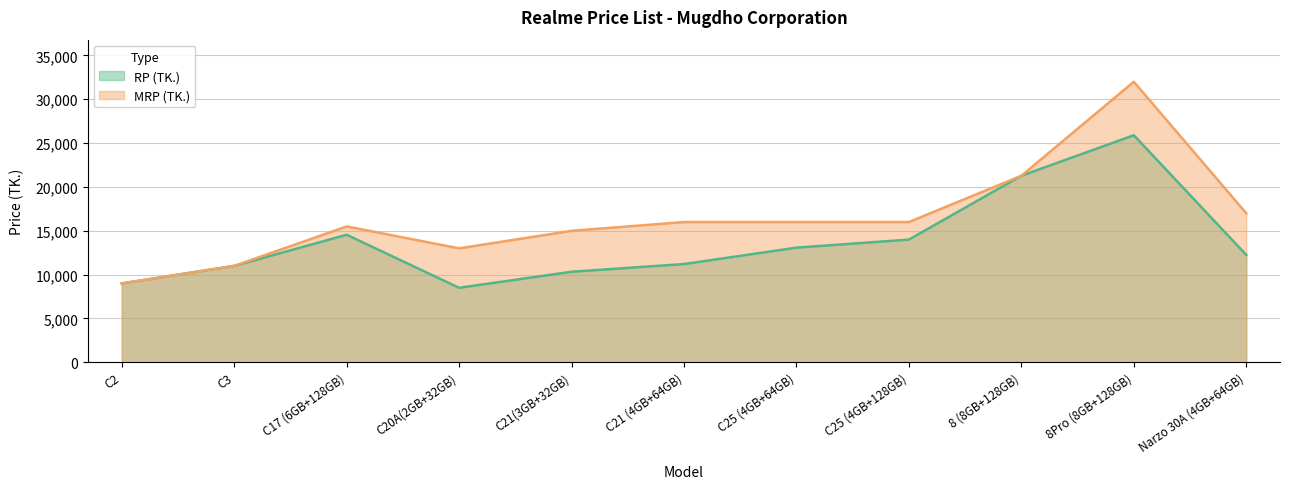

What is the smallest value displayed?

8490